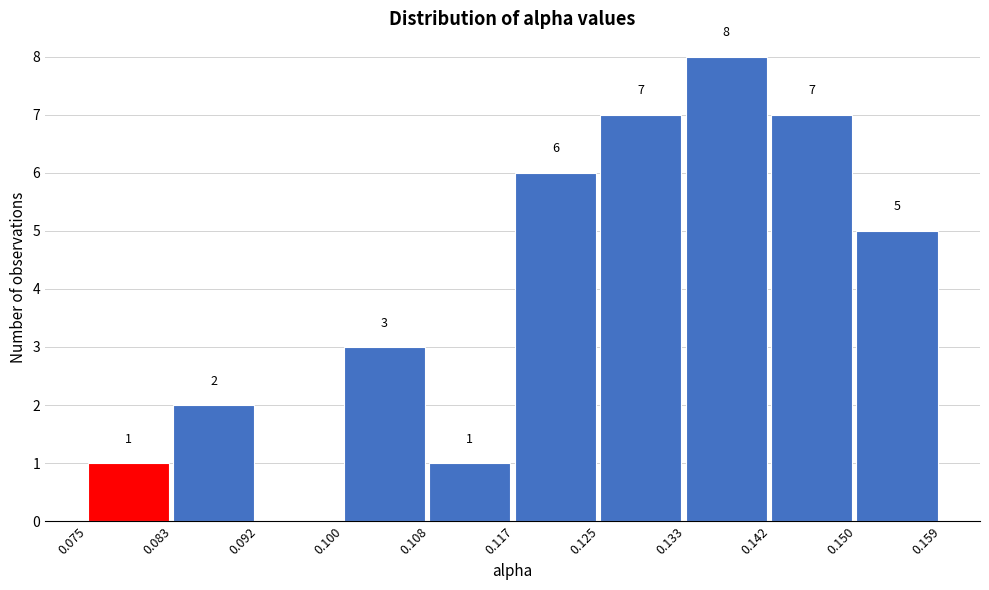

Over which range of the x-axis is the bar tallest?

0.133 to 0.142